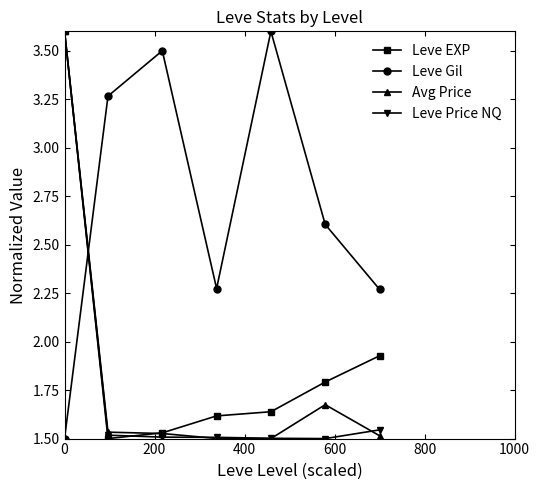

Does the chart have visible grid lines?

No